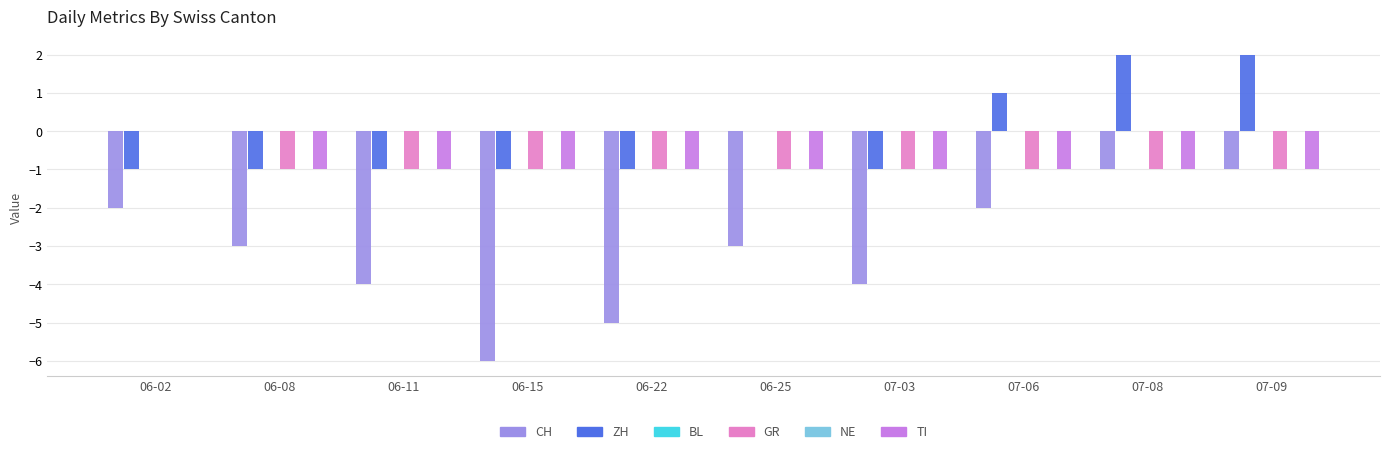

At which category does the chart reach its peak across all series?

07-08